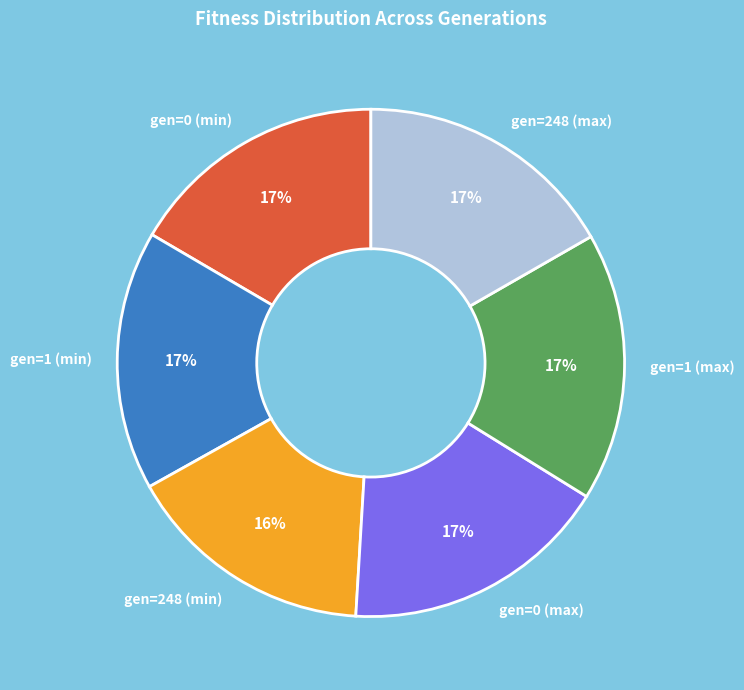

Does any single category account for the majority?

No